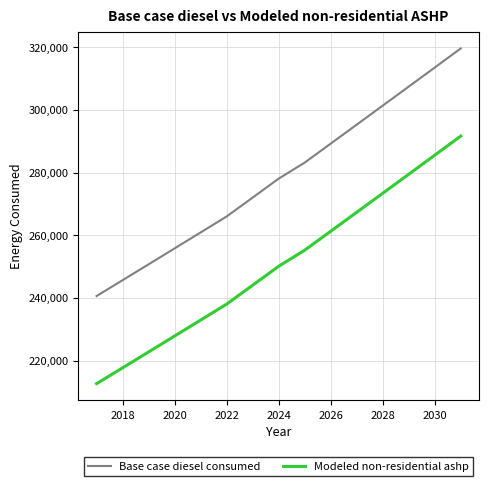

True or false: Base case diesel consumed and Modeled non-residential ashp cross at least once.

False